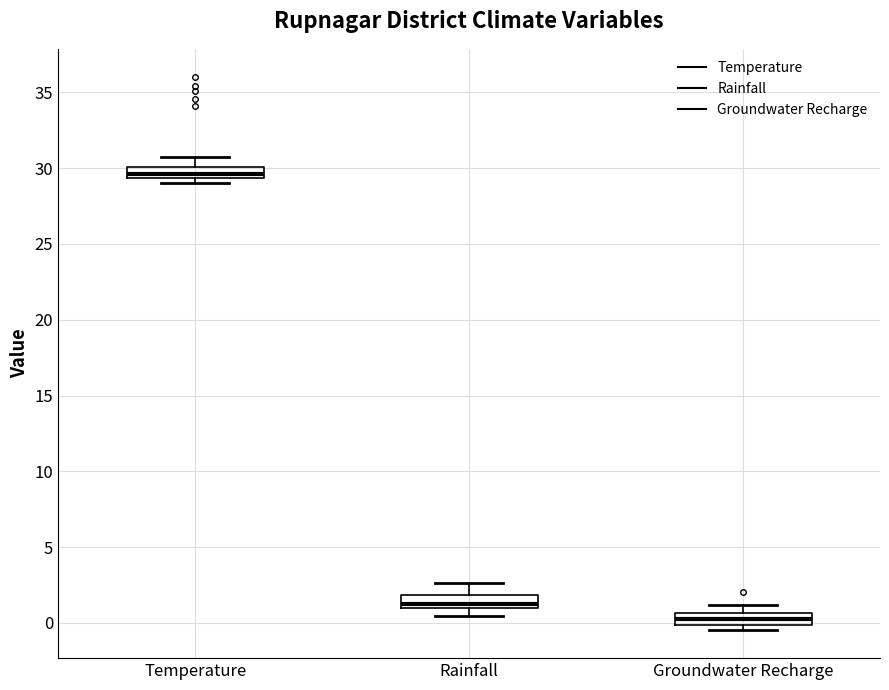

Which box's median line is the highest?

Temperature